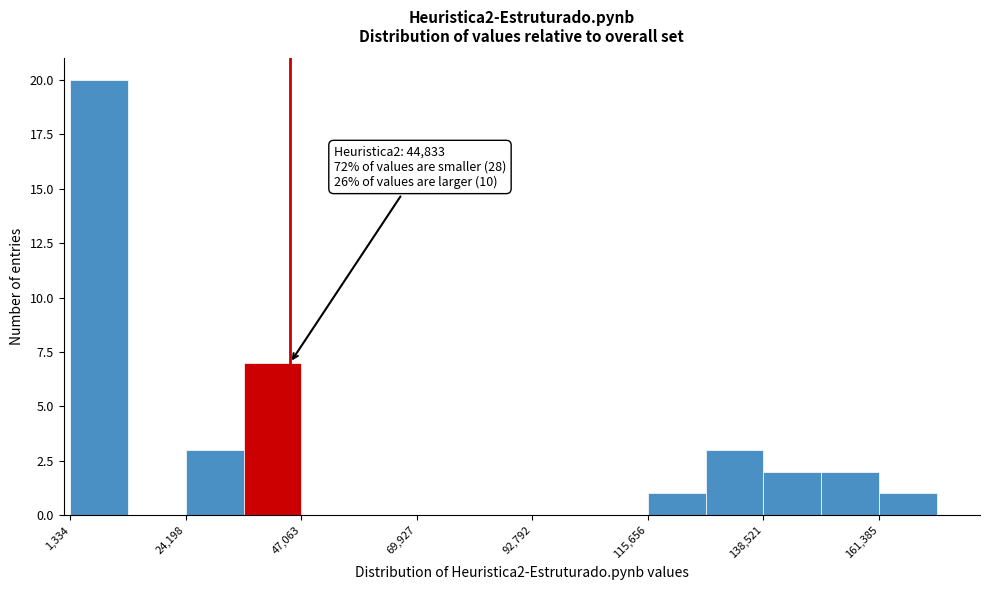

Around what value on the x-axis is the tallest bar? Give the approximate position of its centre, as read against the axis.

5000